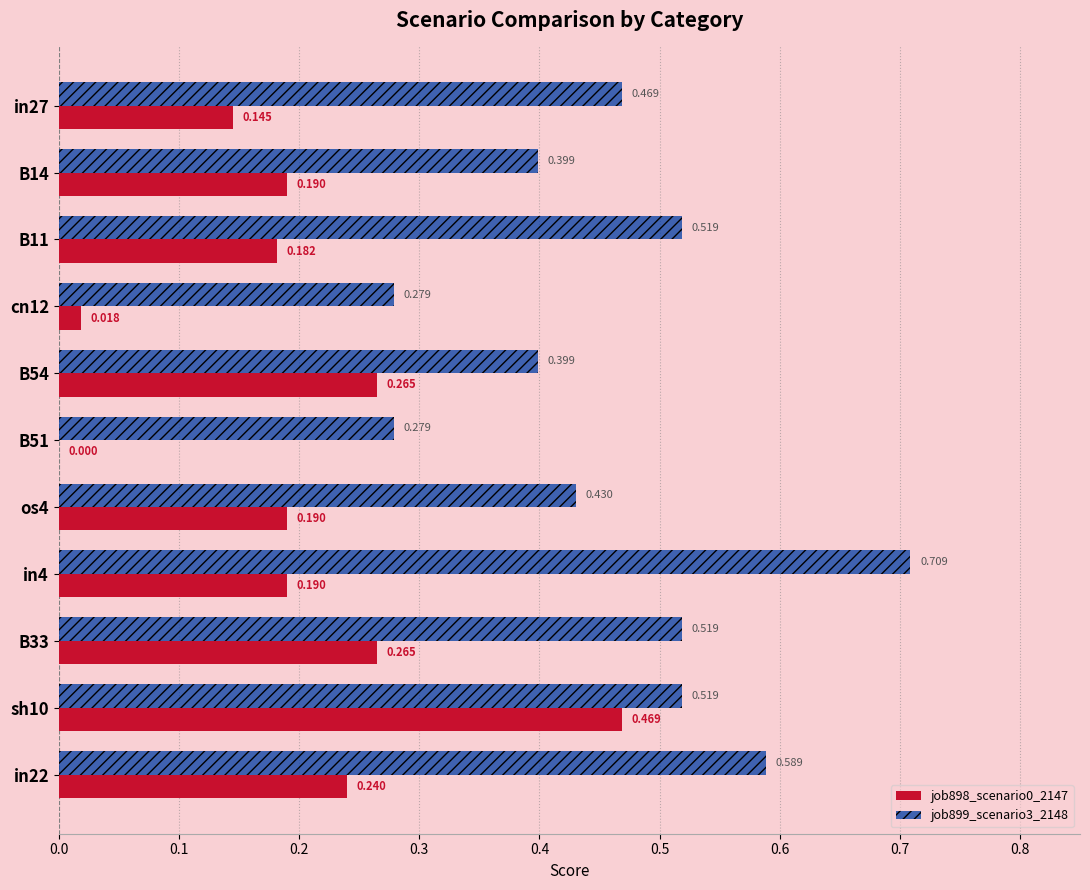

Is the value of job899_scenario3_2148 at in22 greater than the value of job898_scenario0_2147 at B33?

Yes